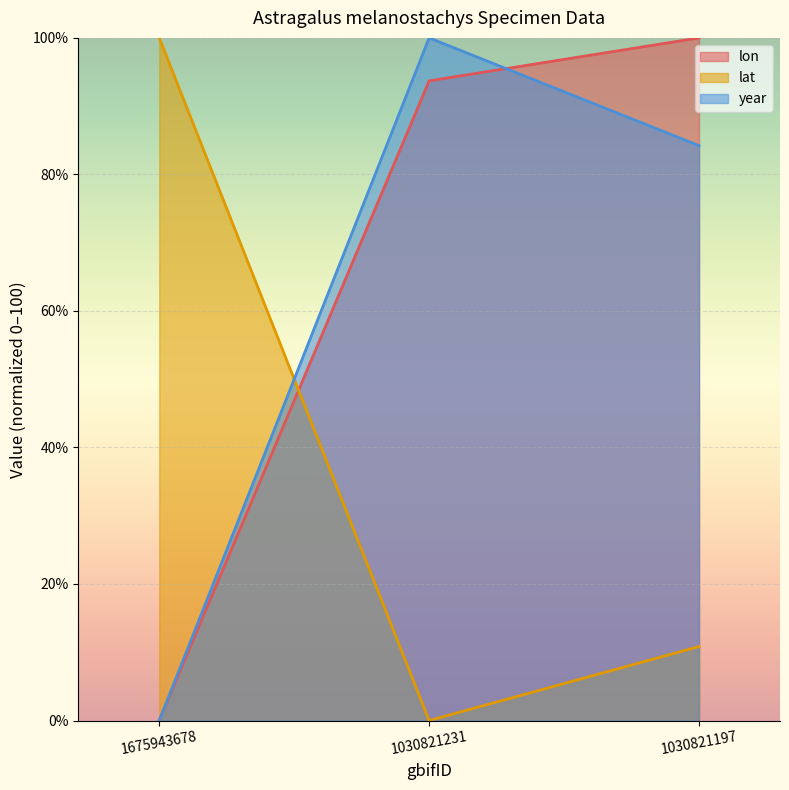

How many positive values does the lon series have?

2